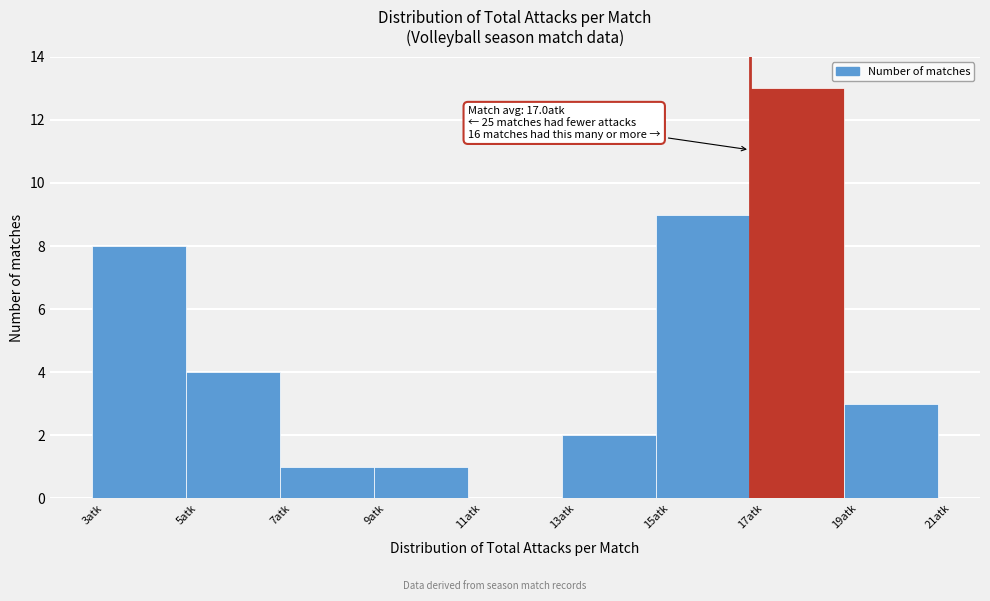

Over which range of the x-axis is the bar tallest?

17 to 19